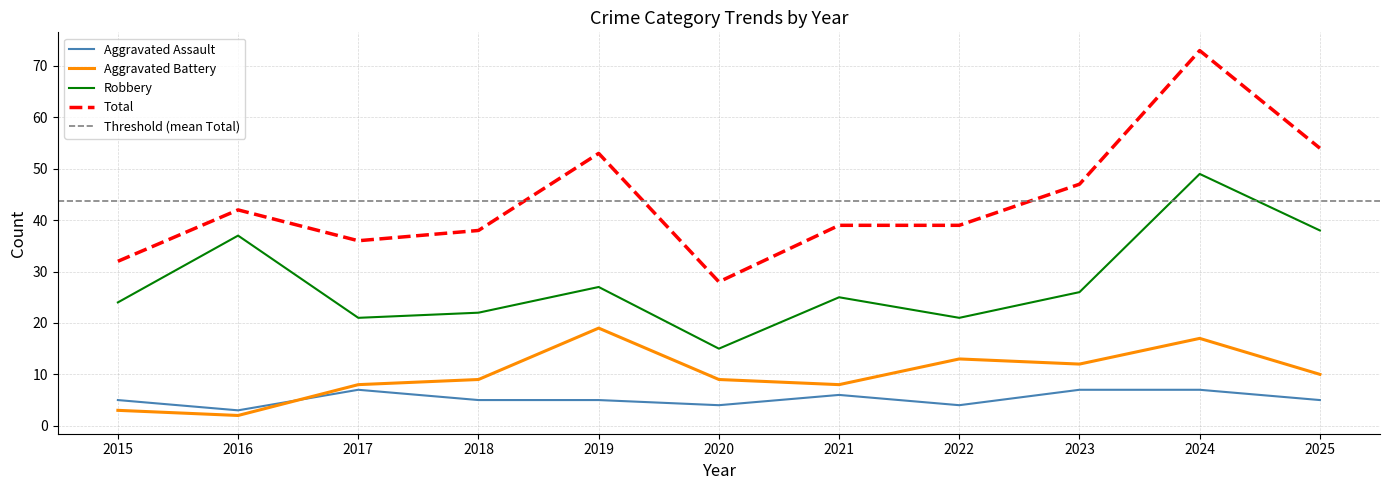

True or false: Total and Aggravated Assault intersect in this chart.

False